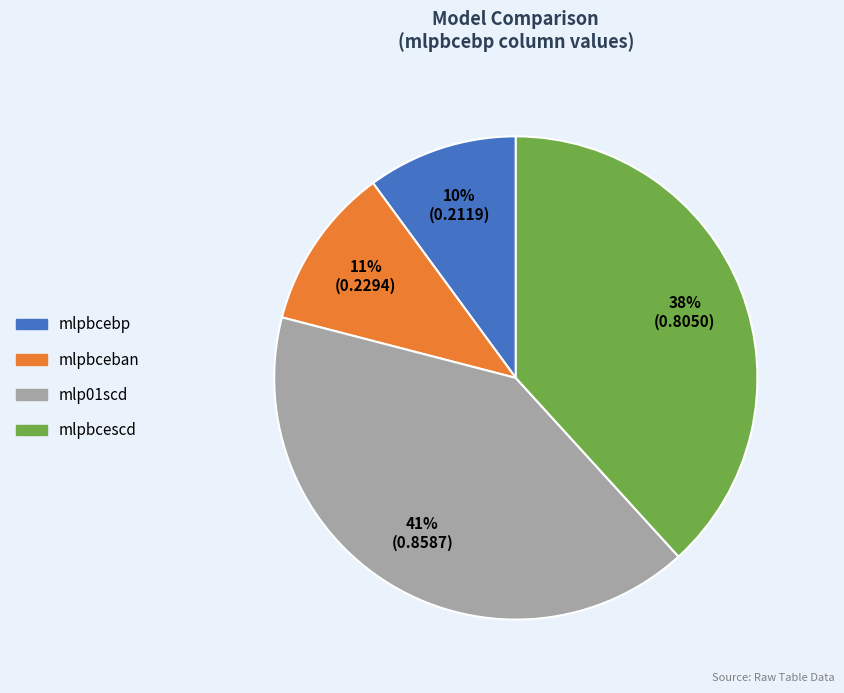

To the nearest percent, what portion does mlpbceban represent?

11%